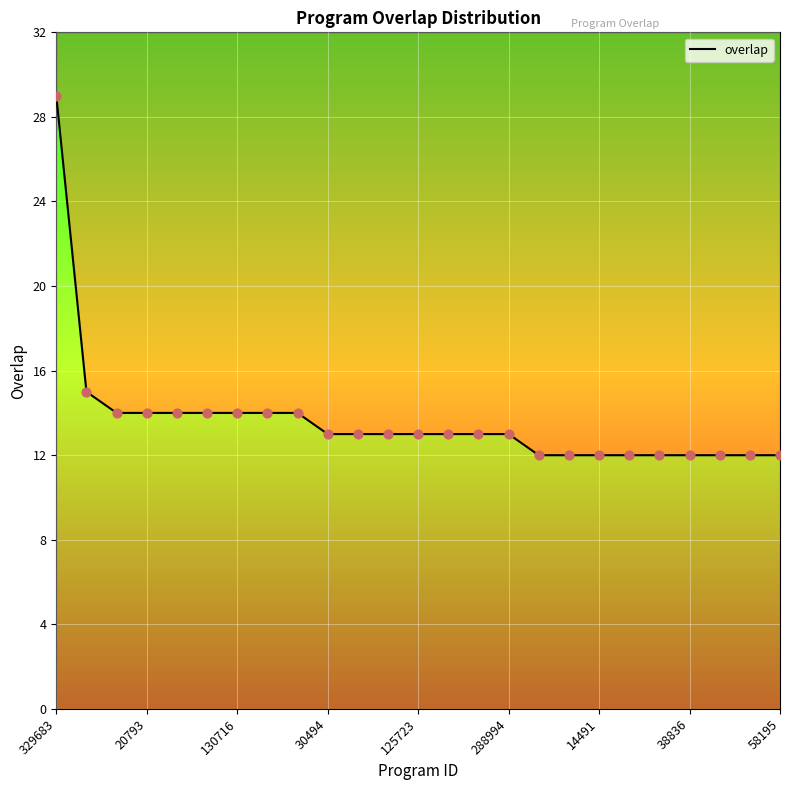

Between 329683 and 130716, which is larger?

329683